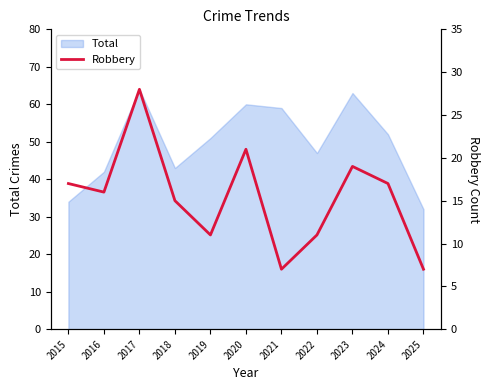

What is the minimum value shown in the chart?

7